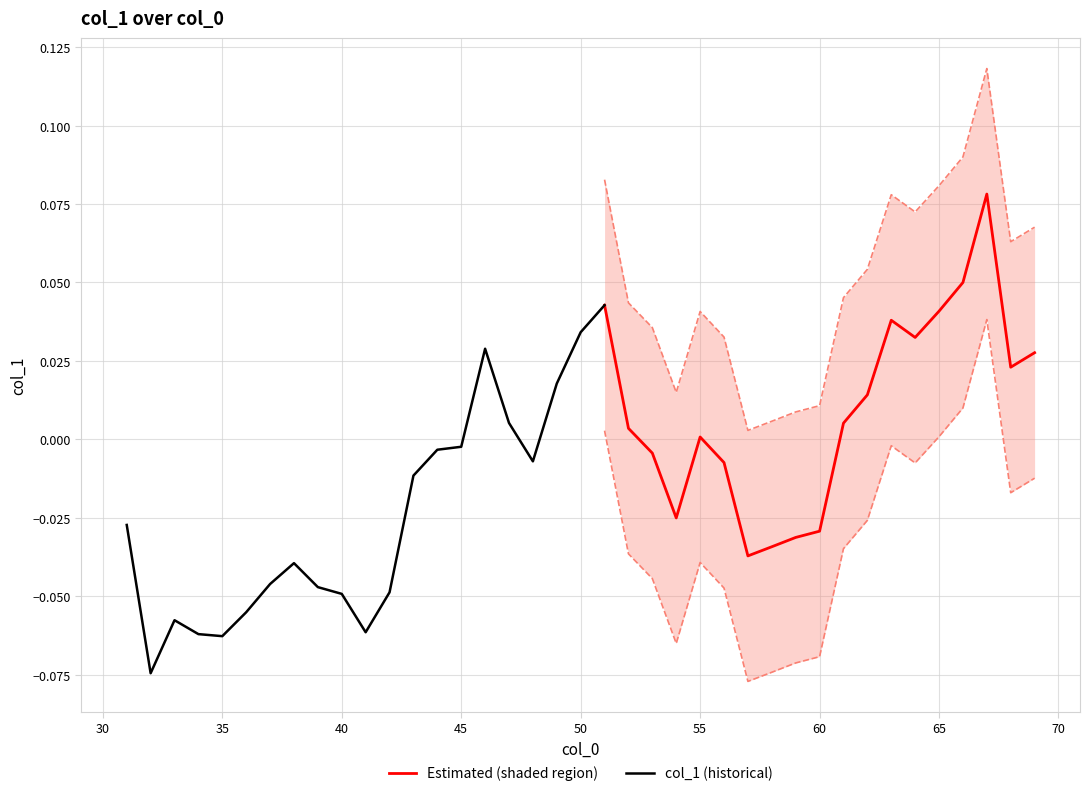

Reading left to right, list all the values displayed in this chart.

31=-0.0	32=-0.1	33=-0.1	34=-0.1	35=-0.1	36=-0.1	37=-0.0	38=-0.0	39=-0.0	40=-0.0	41=-0.1	42=-0.0	43=-0.0	44=-0.0	45=-0.0	46=0.0	47=0.0	48=-0.0	49=0.0	50=0.0	51=0.0	52=0.0	53=-0.0	54=-0.0	55=0.0	56=-0.0	57=-0.0	58=-0.0	59=-0.0	60=-0.0	61=0.0	62=0.0	63=0.0	64=0.0	65=0.0	66=0.1	67=0.1	68=0.0	69=0.0